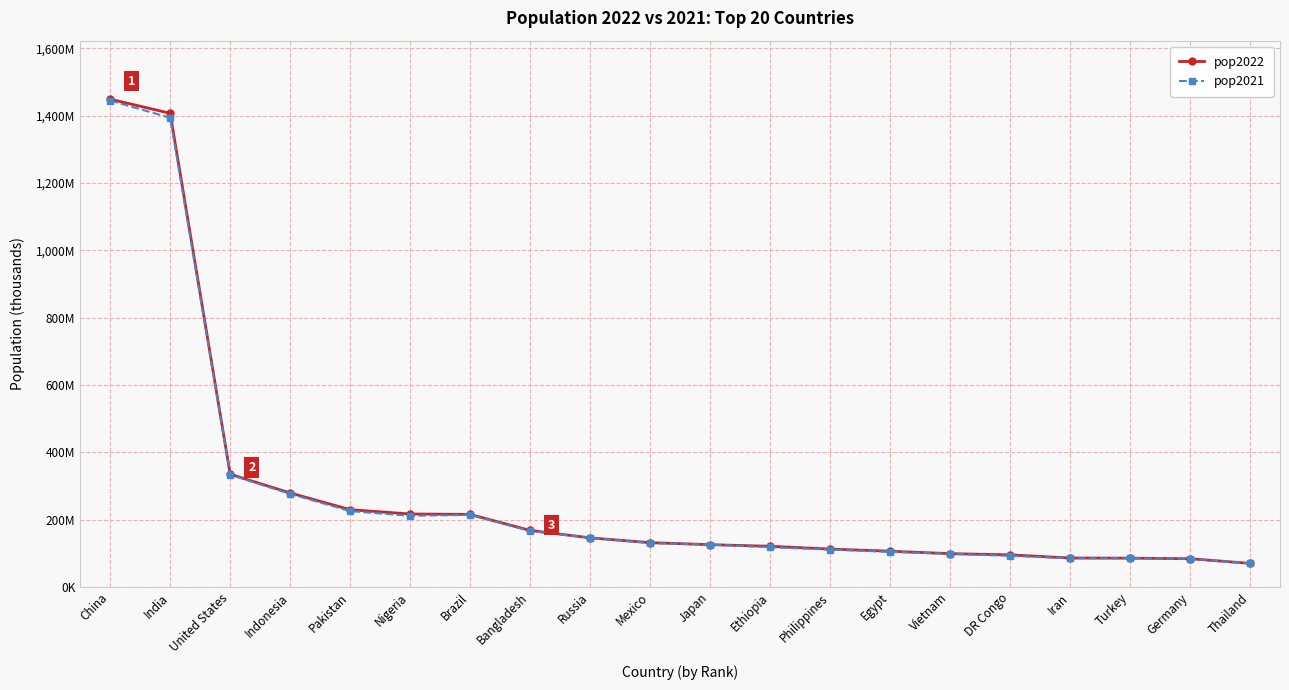

How many times do pop2022 and pop2021 cross each other?

6